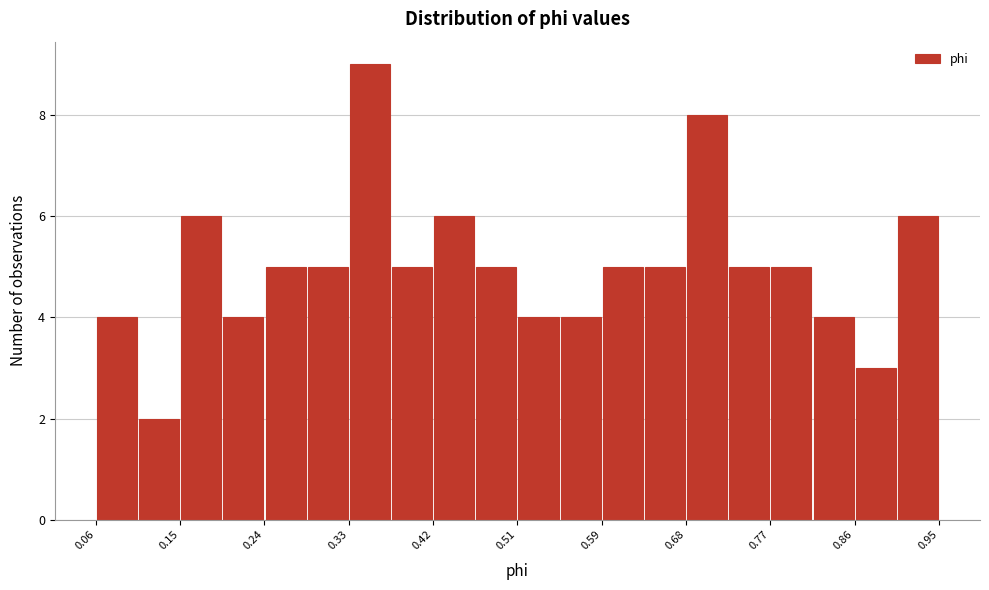

Which range on the x-axis has the tallest bar?

0.33 to 0.37